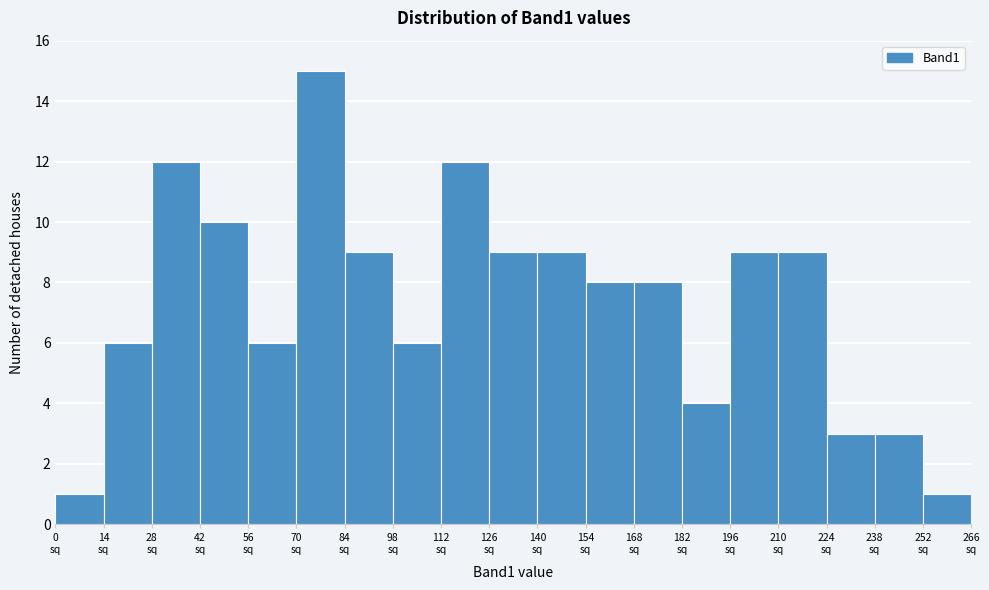

Reading left to right, list every bar in this chart as the range it spans on the x-axis followed by its height. The values are not printed on the chart, so give them approximately, as read against the axis.

0 to 14: 1
14 to 28: 6
28 to 42: 12
42 to 56: 10
56 to 70: 6
70 to 84: 15
84 to 98: 9
98 to 112: 6
112 to 126: 12
126 to 140: 9
140 to 154: 9
154 to 168: 8
168 to 182: 8
182 to 196: 4
196 to 210: 9
210 to 224: 9
224 to 238: 3
238 to 252: 3
252 to 266: 1